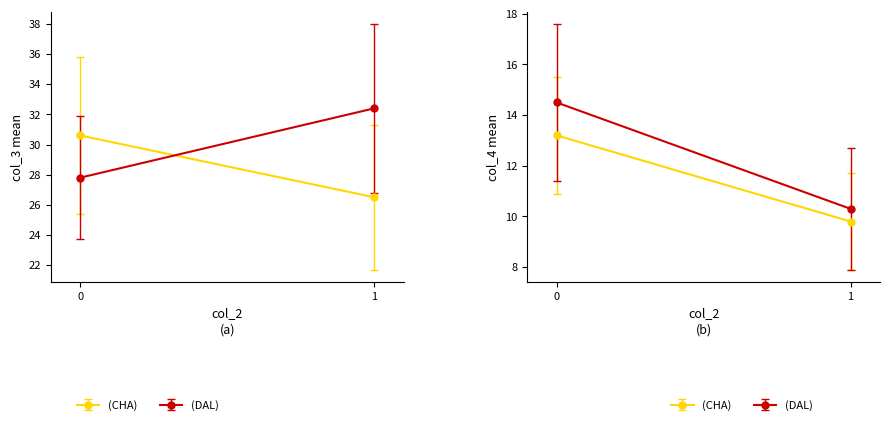

List the labels in order of col_4 (DAL) value, largest first.

0, 1